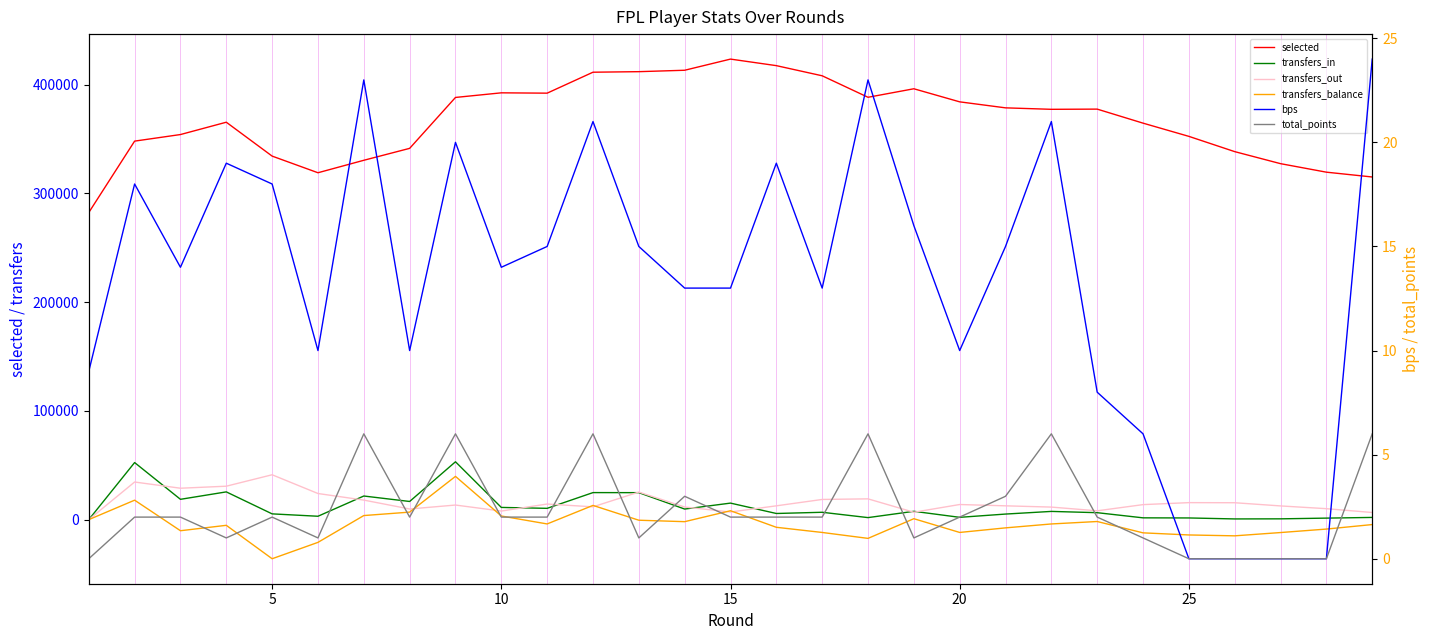

What is the difference between the maximum and minimum values in the transfers_in series?

53192